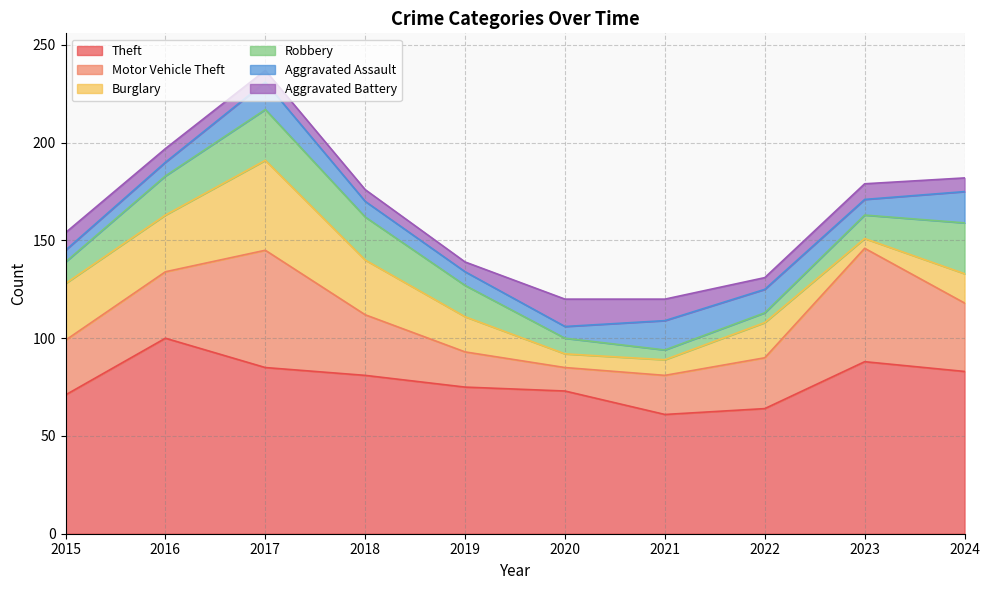

True or false: Theft and Aggravated Assault cross at least once.

False